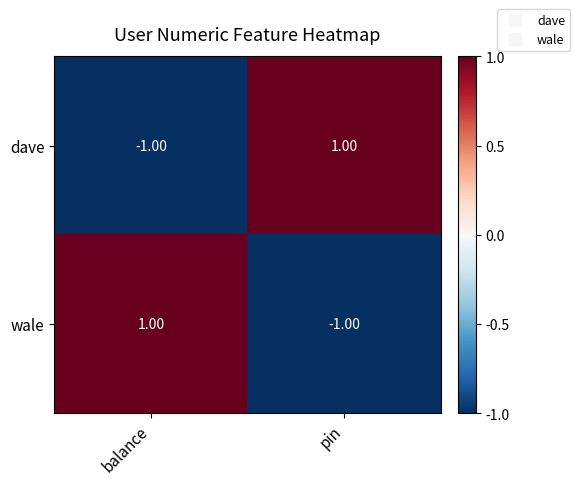

Rank the series at pin from lowest to highest value.

wale, dave